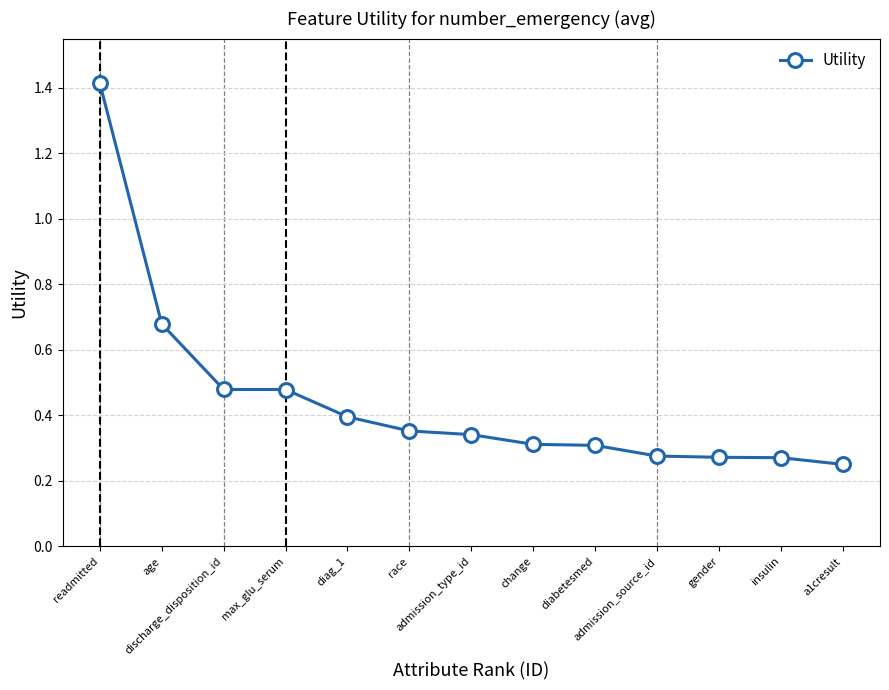

Between max_glu_serum and race, which is larger?

max_glu_serum